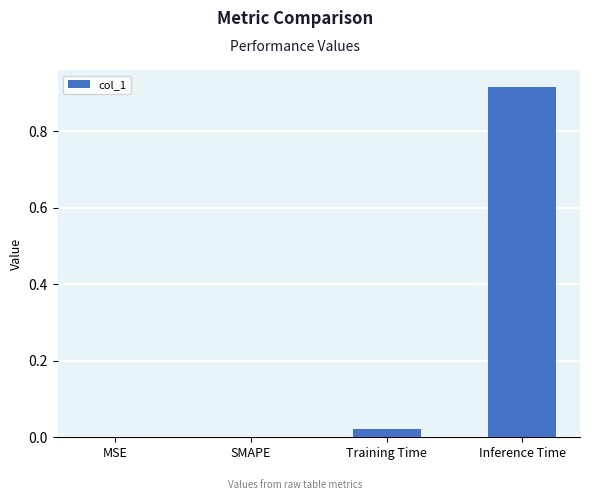

The chart shows a value of -0.4 at MSE. True or false?

False